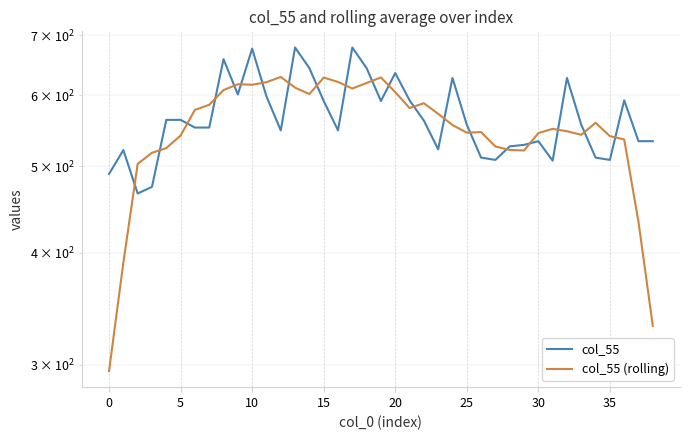

True or false: col_55 (rolling) and col_55 intersect in this chart.

True